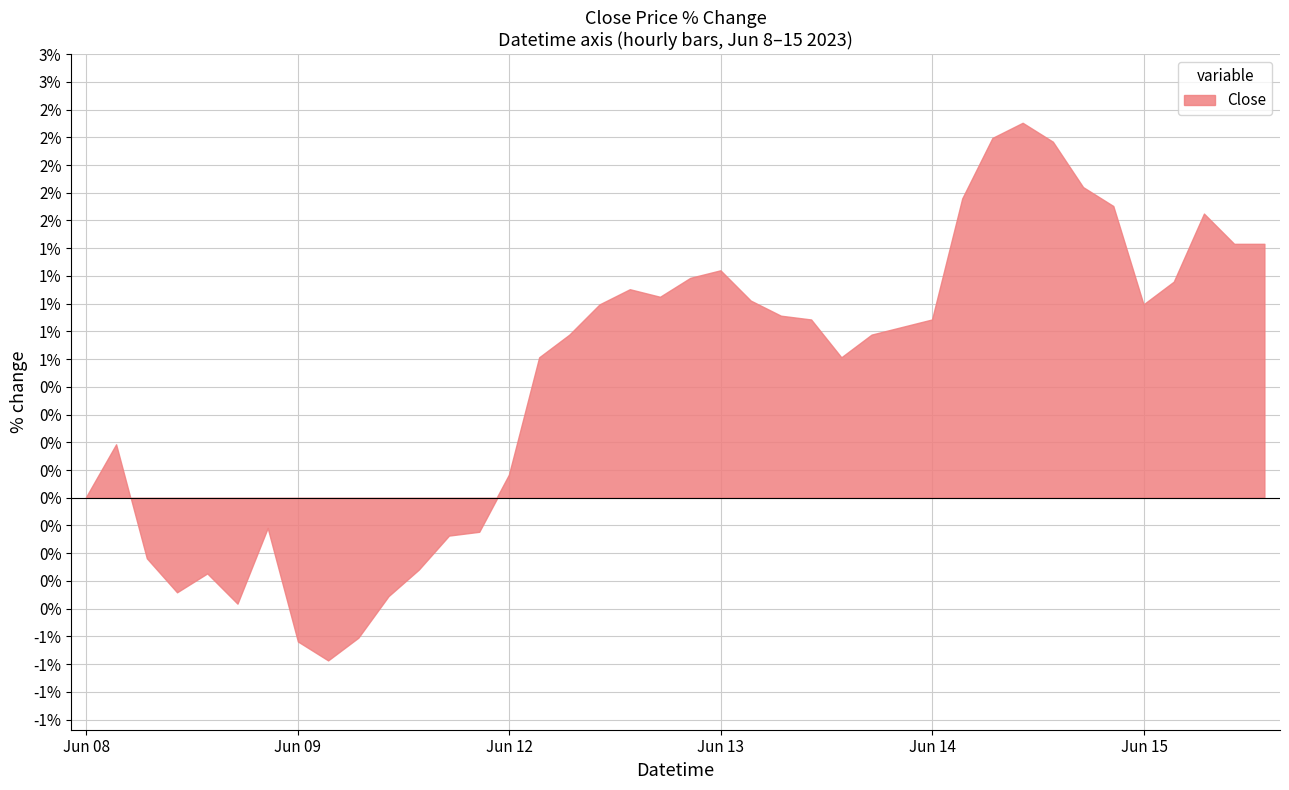

How many lines are shown in the chart?

1